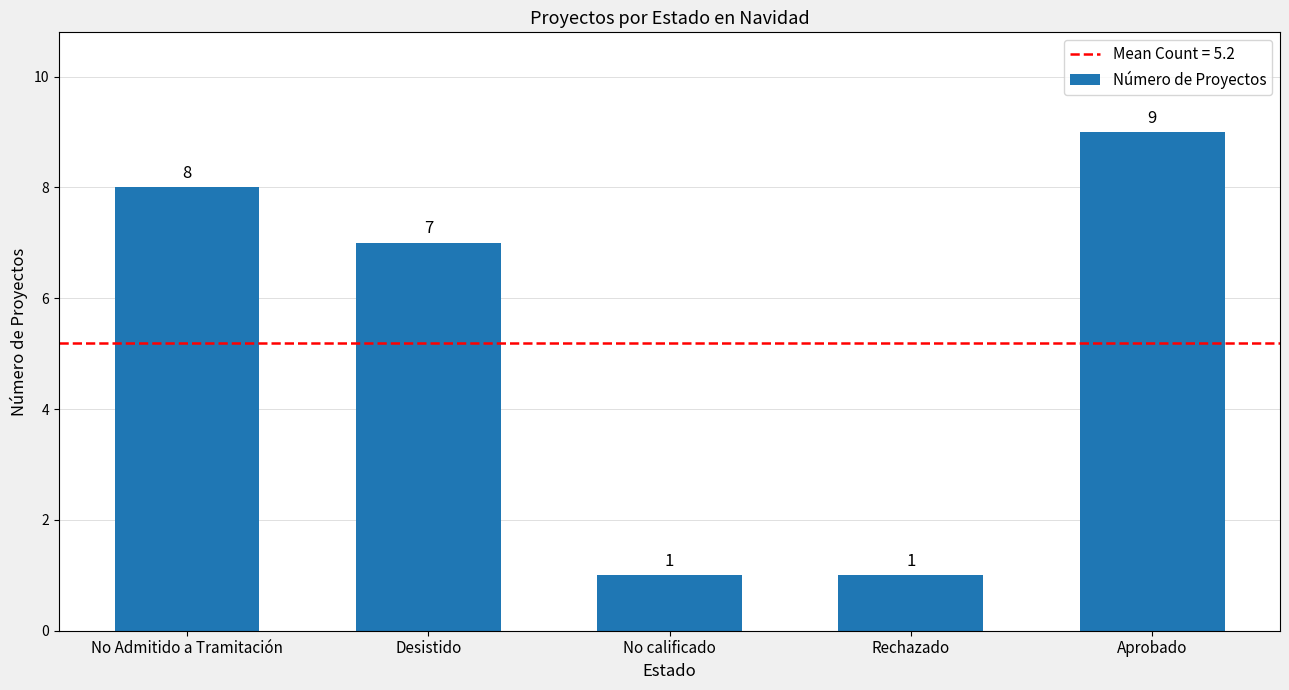

The value at Rechazado is 1. True or false?

True